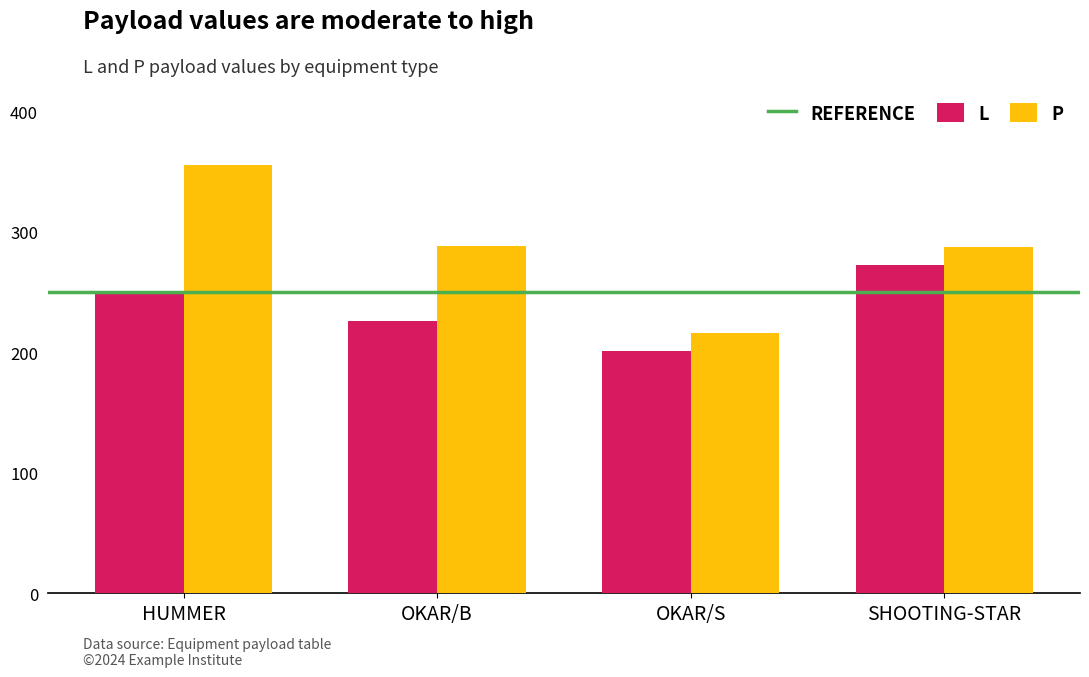

True or false: P has a value of 63 at OKAR/S.

False